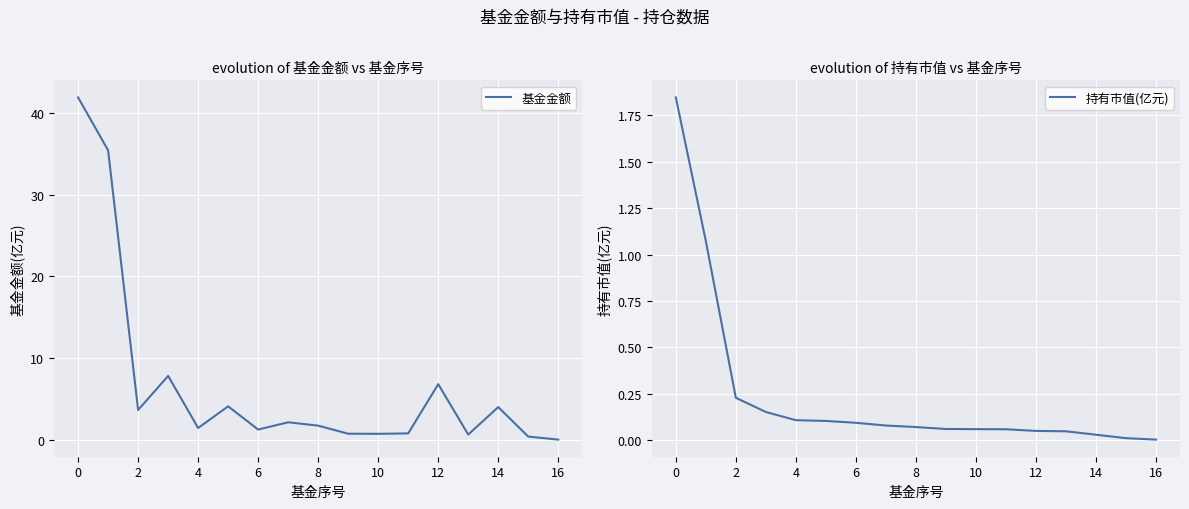

Is it true that 持有市值(亿元) equals 0.2 at 4?

False